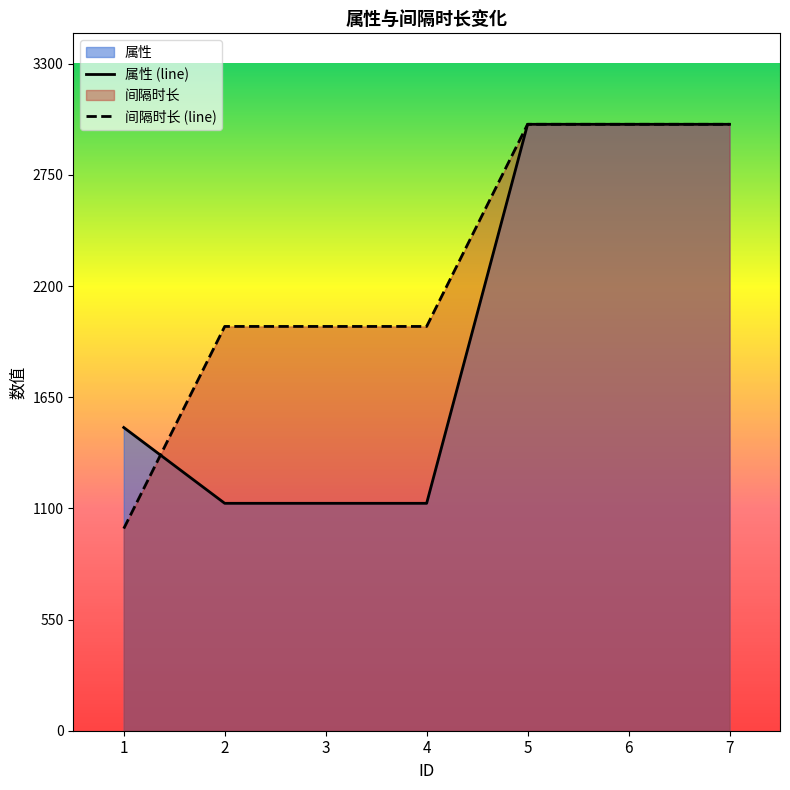

The 属性 series shows 1211 at 5. True or false?

False